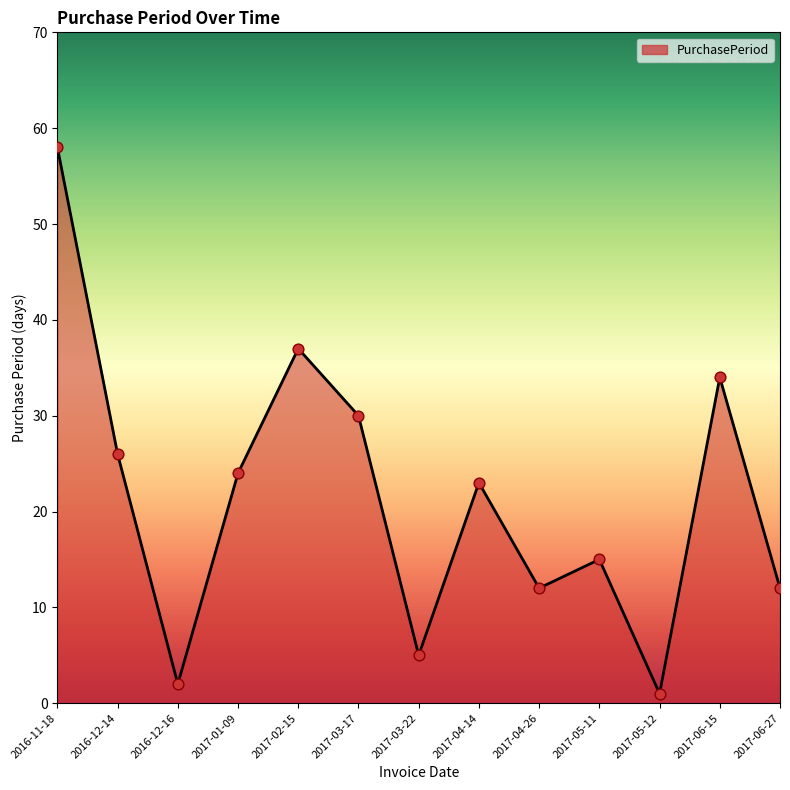

What is the change in value from 2016-12-16 to 2017-05-11?

+13